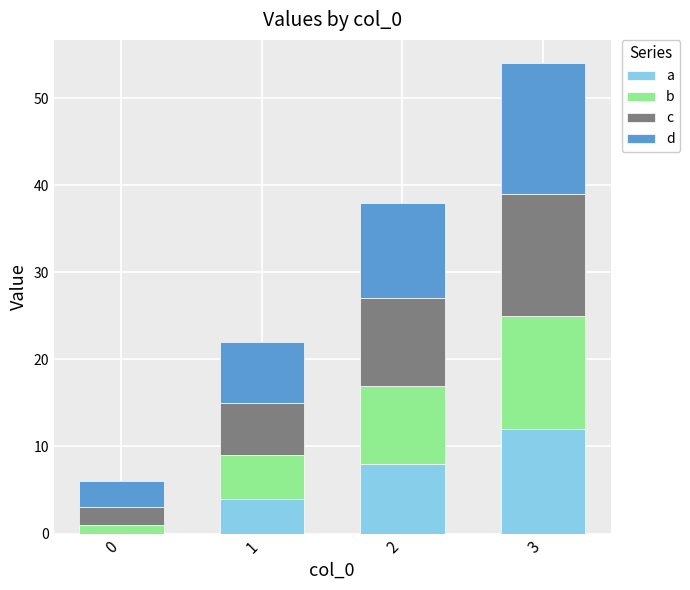

At which category is the sum across all series the highest?

3